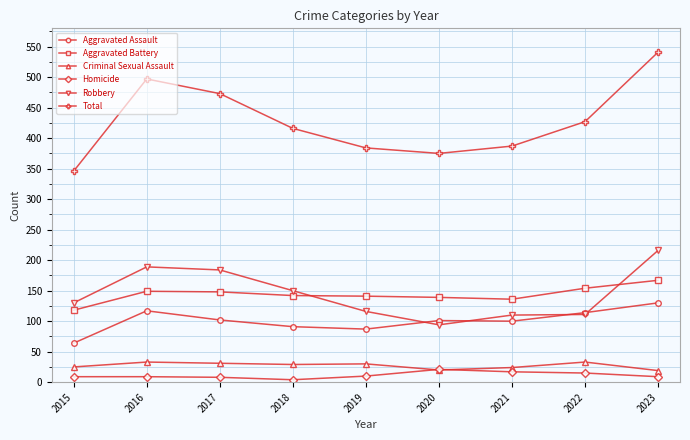

Where is the first local minimum for Total?

2020